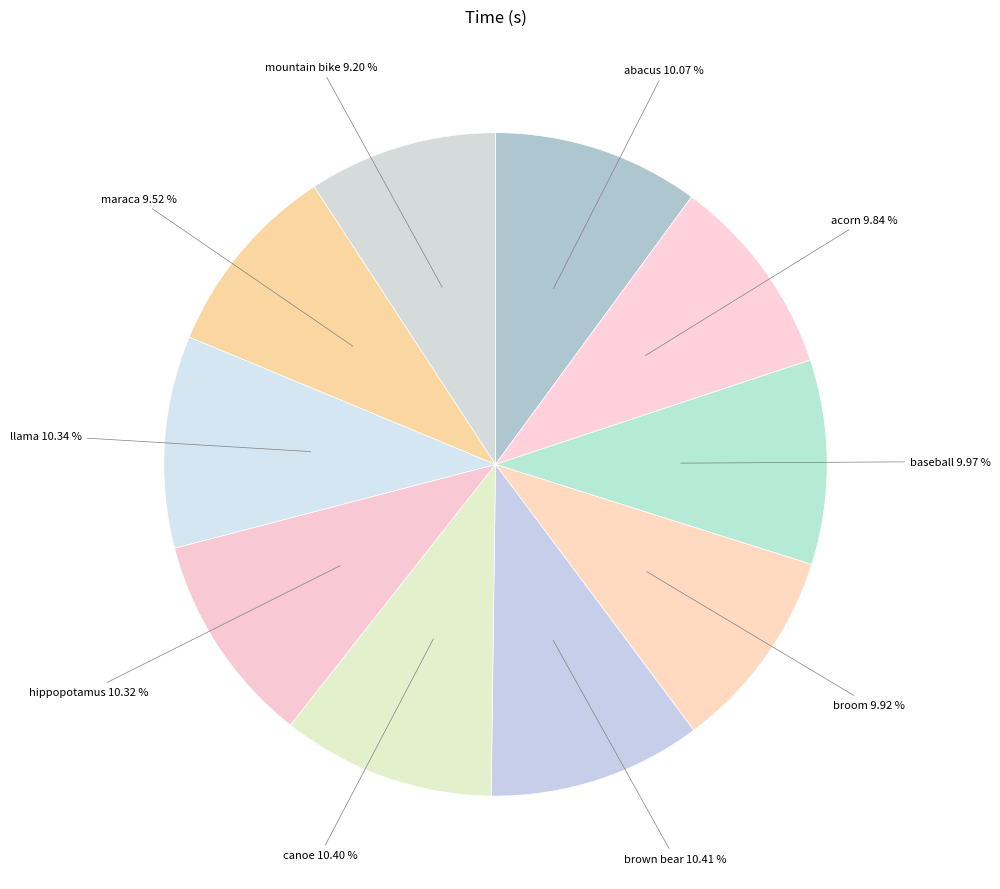

To the nearest percent, what percentage of the pie is llama?

10%